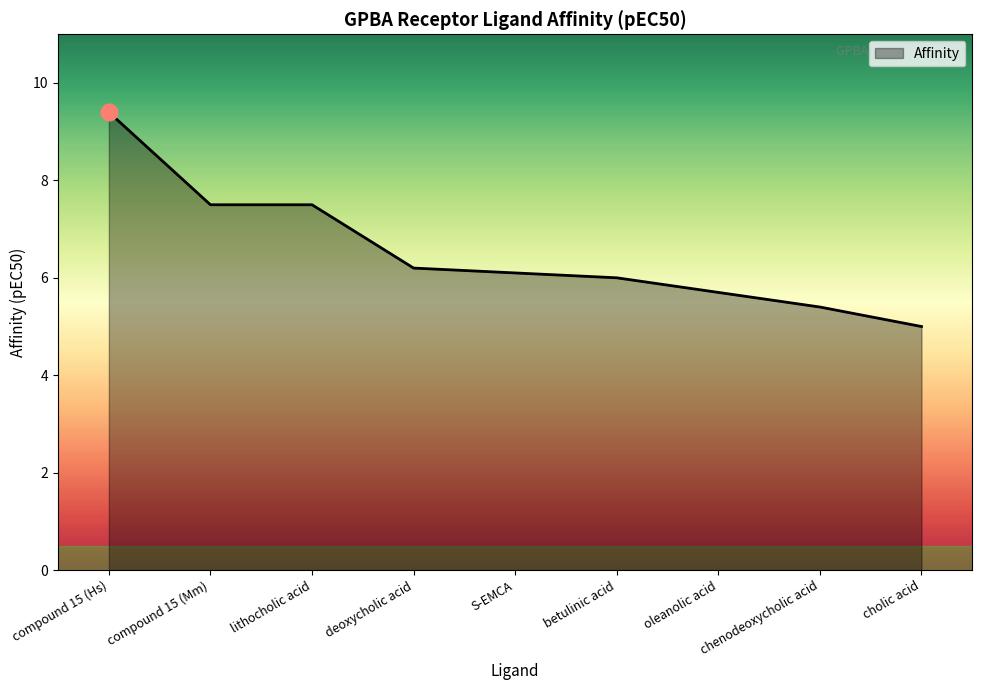

Which category has the lowest value across all series?

cholic acid